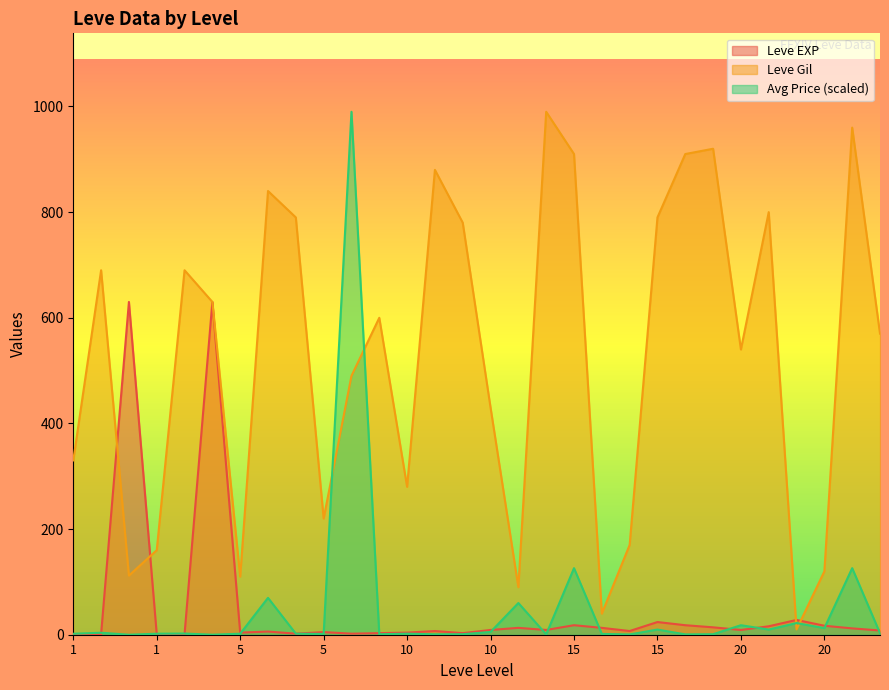

How many lines are shown in the chart?

3